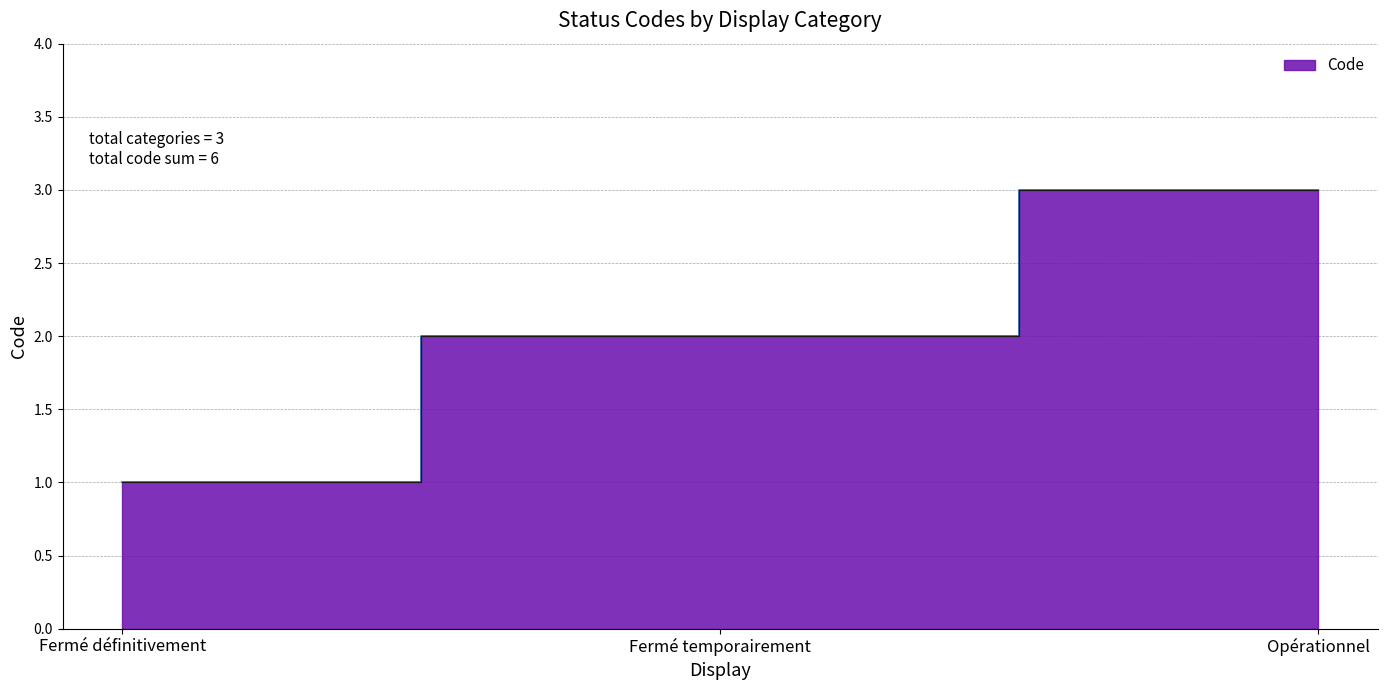

What is the average value?

2